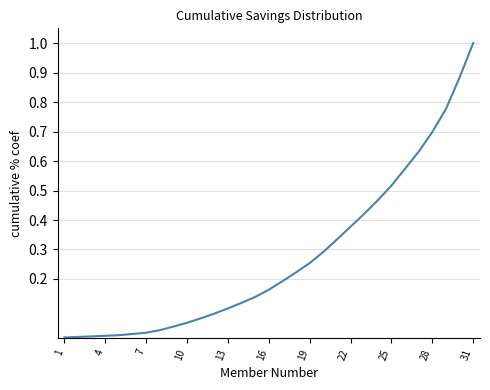

What is the difference between the maximum and minimum values?

1.0